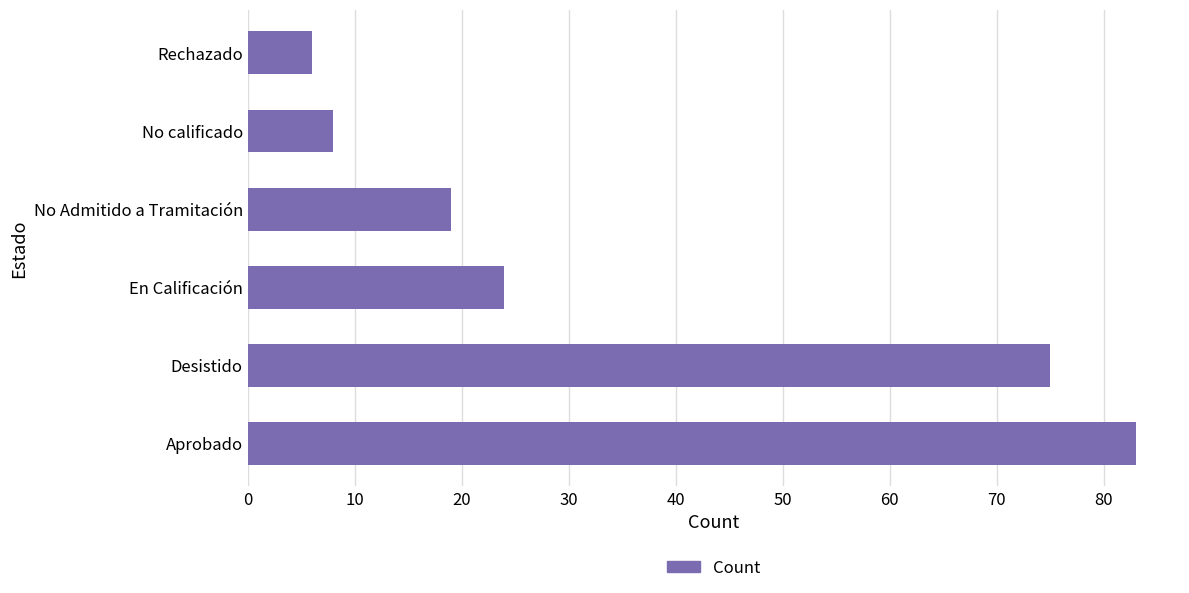

The chart shows a value of 24 at Desistido. True or false?

False